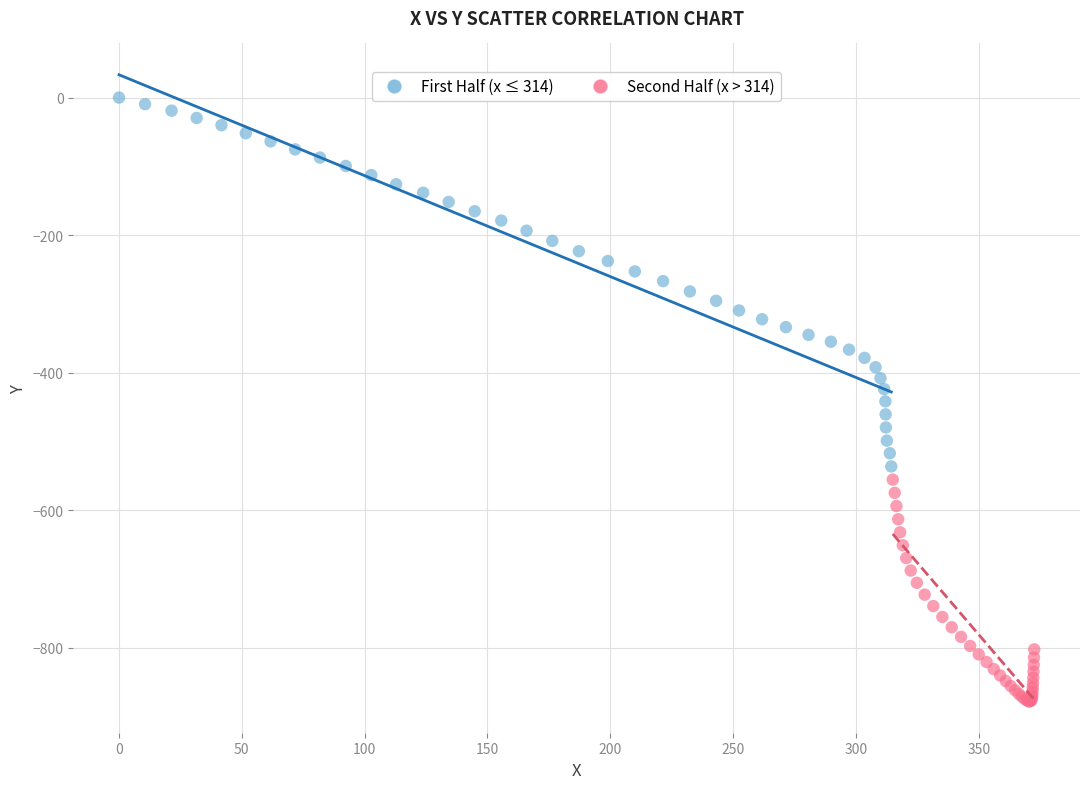

Which series contains the lowest Y value?

Second Half (x > 314)